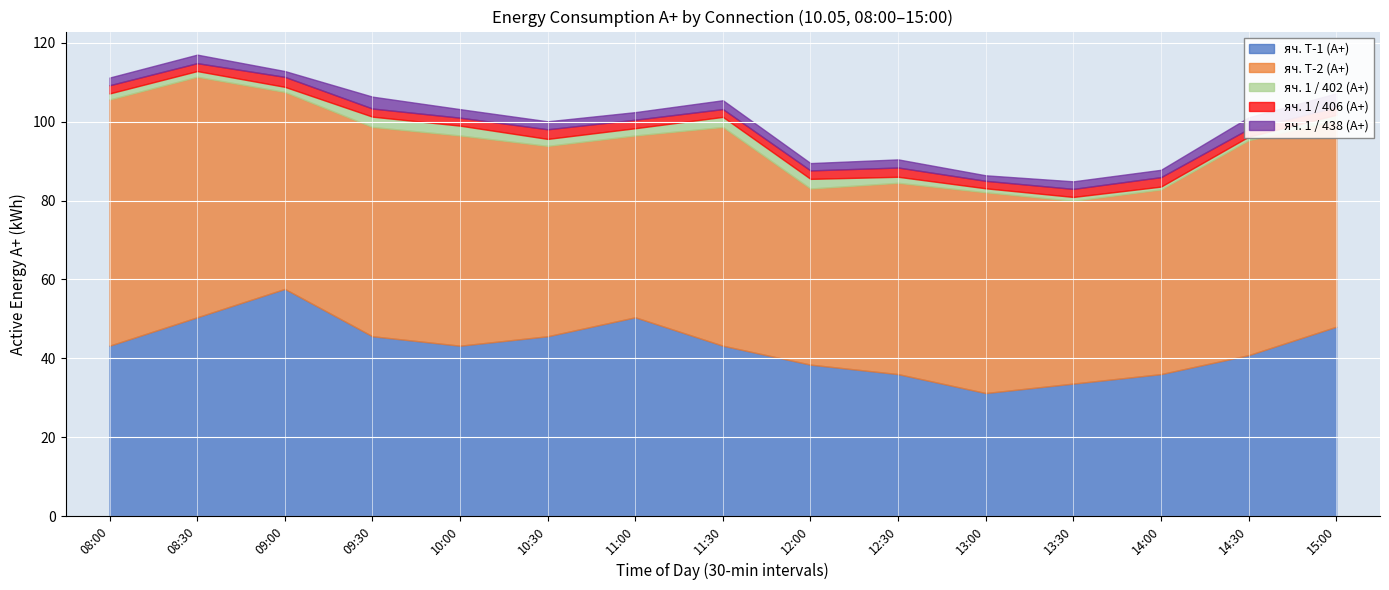

What is the smallest value displayed?

0.7